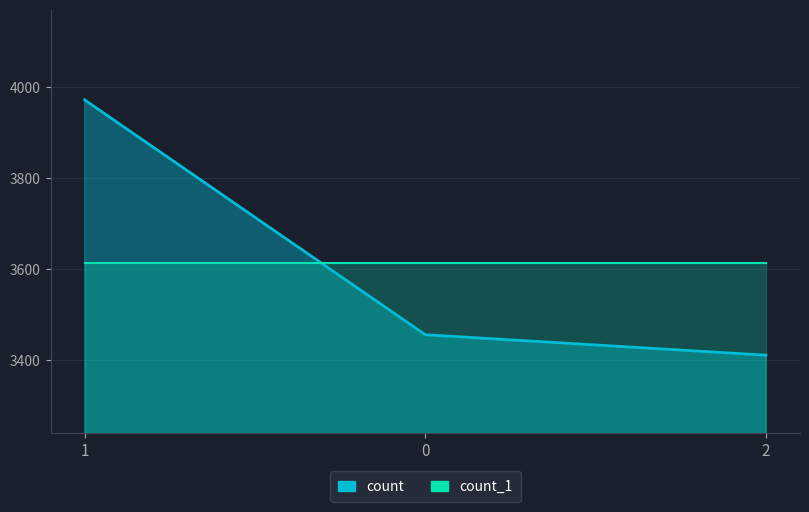

What is the difference between the values at 2 and 1?

561